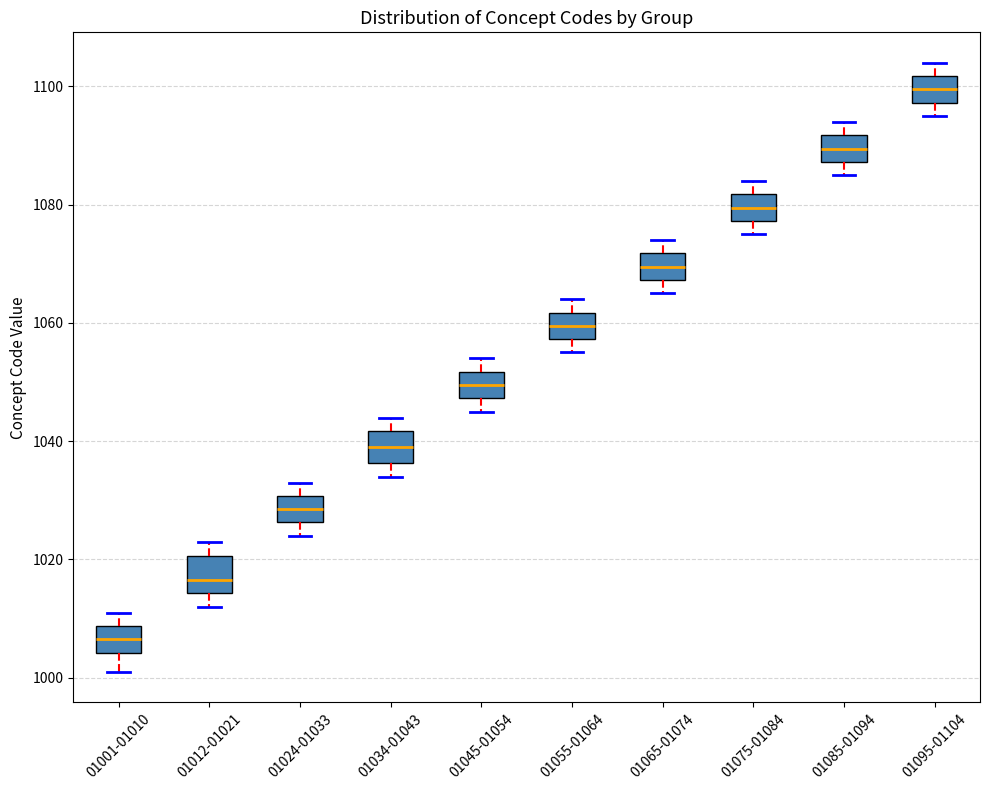

Reading left to right, read every box against the y-axis: the position of its median line, the range the box covers, and the ends of its whiskers. The values are not printed on the chart, so give them approximately, as read against the axis.

01001-01010: median 1006, box 1004 to 1008, whiskers 1002 to 1012
01012-01021: median 1016, box 1014 to 1020, whiskers 1012 to 1024
01024-01033: median 1028, box 1026 to 1030, whiskers 1024 to 1034
01034-01043: median 1040, box 1036 to 1042, whiskers 1034 to 1044
01045-01054: median 1050, box 1048 to 1052, whiskers 1046 to 1054
01055-01064: median 1060, box 1058 to 1062, whiskers 1056 to 1064
01065-01074: median 1070, box 1068 to 1072, whiskers 1066 to 1074
01075-01084: median 1080, box 1078 to 1082, whiskers 1076 to 1084
01085-01094: median 1090, box 1088 to 1092, whiskers 1086 to 1094
01095-01104: median 1100, box 1098 to 1102, whiskers 1096 to 1104